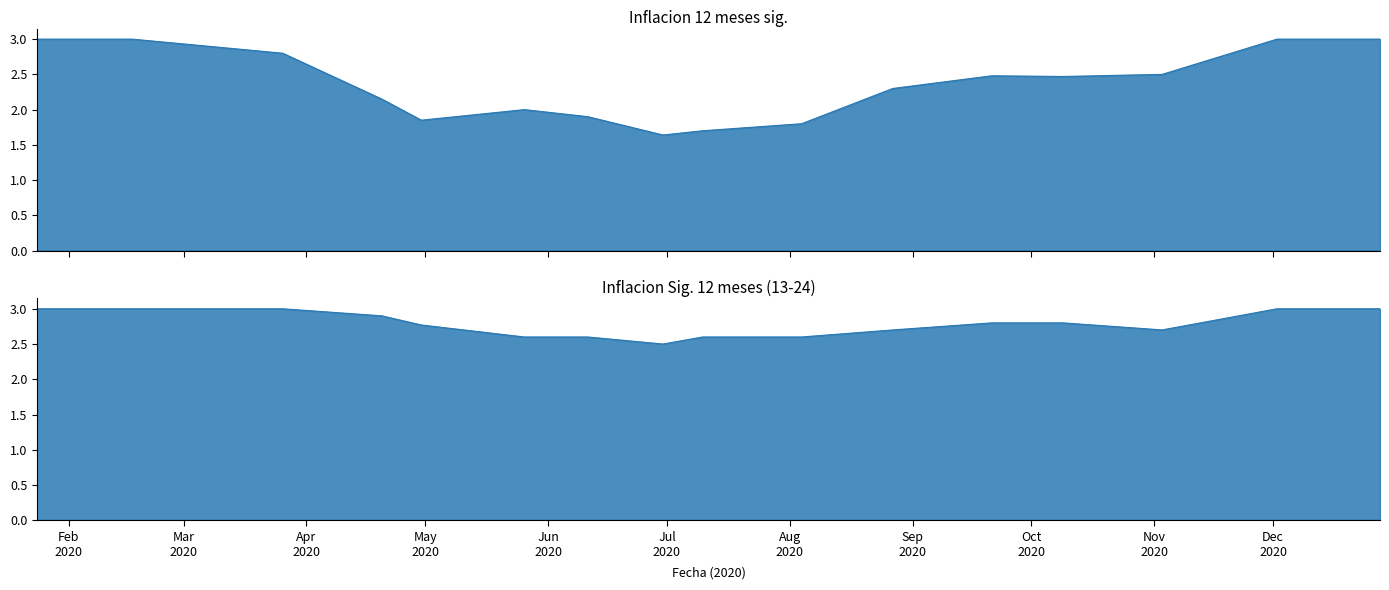

The value of Inflacion Sig. 12 meses (13-24) at 26-05-2020 is 1.3. True or false?

False